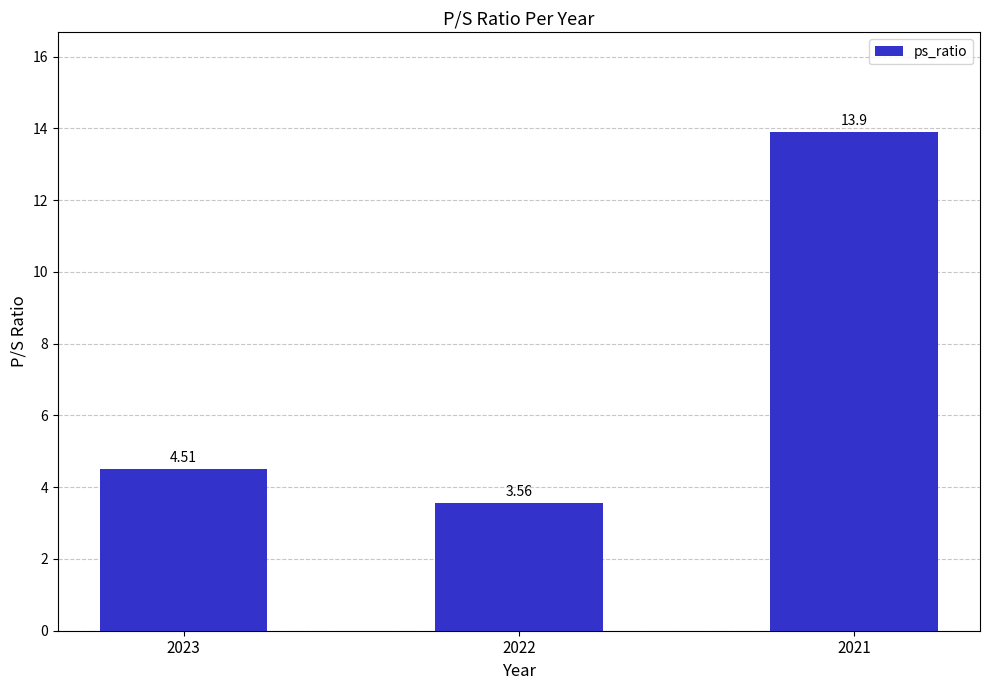

Rank the categories by value from highest to lowest.

2021, 2023, 2022